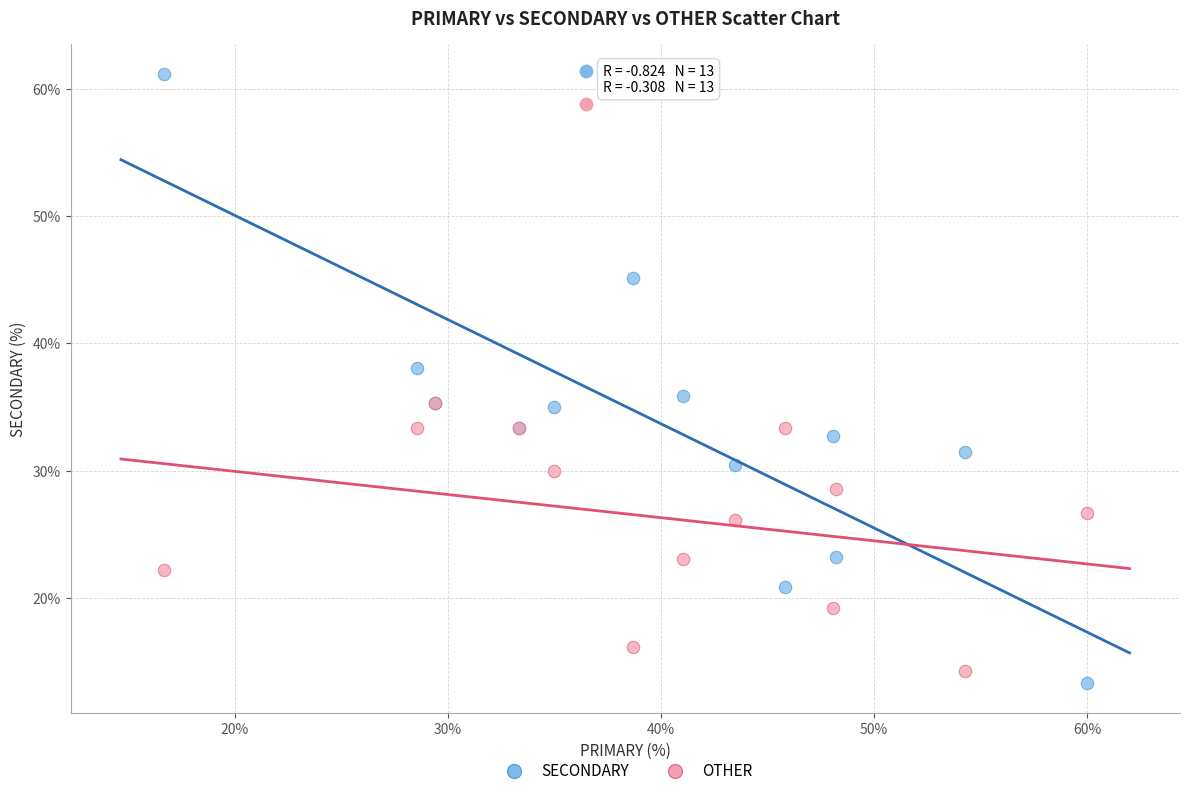

What are all the series names shown in the legend?

SECONDARY, OTHER